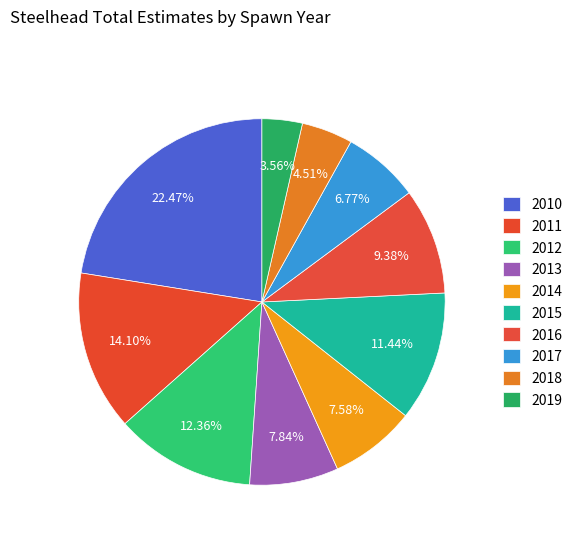

Count the number of slices in the pie.

10